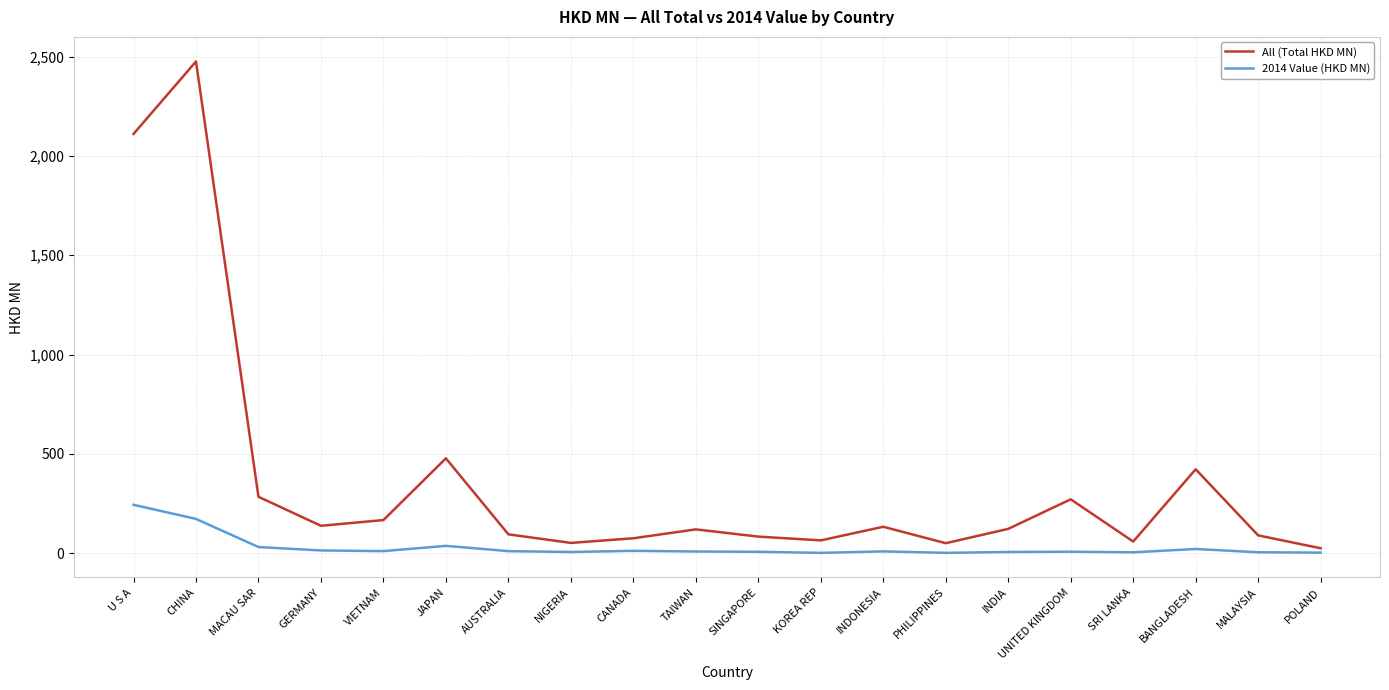

Which series has the largest total across all categories?

All (Total HKD MN)